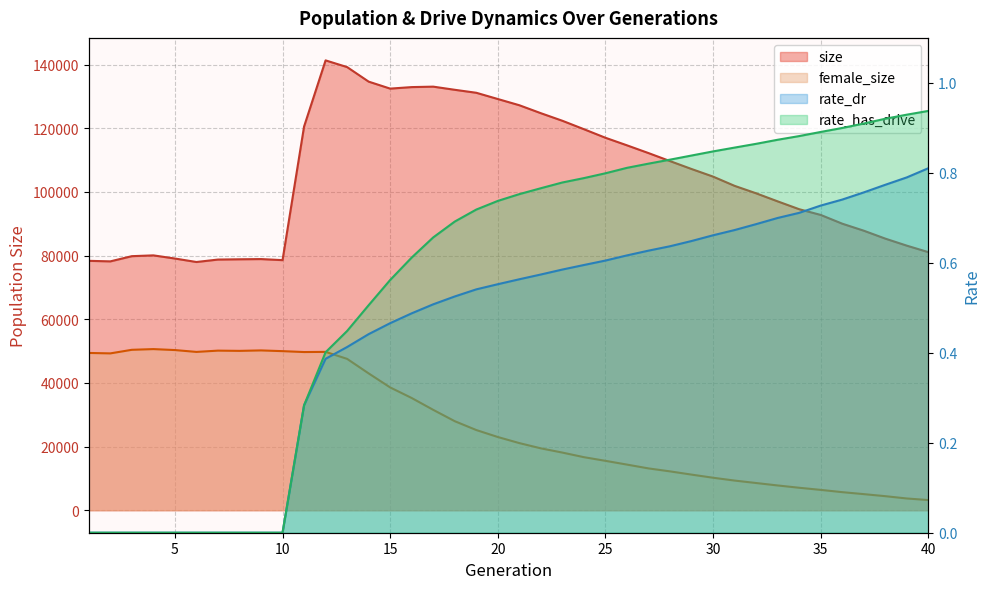

Reading left to right, list all the values displayed in this chart.

size: 78350.0	78179.0	79815.0	80065.0	79075.0	77983.0	78749.0	78835.0	78903.0	78566.0	120529.0	141322.0	139218.0	134648.0	132453.0	132930.0	133072.0	132083.0	131147.0	129187.0	127231.0	124731.0	122349.0	119703.0	117012.0	114637.0	112201.0	109681.0	107196.0	104810.0	101903.0	99563.0	97032.0	94566.0	92767.0	90020.0	87818.0	85327.0	83115.0	81078.0
female_size: 49411.0	49271.0	50398.0	50620.0	50319.0	49736.0	50139.0	50064.0	50207.0	49977.0	49695.0	49747.0	47554.0	42989.0	38579.0	35257.0	31536.0	27973.0	25196.0	23003.0	21091.0	19441.0	18111.0	16667.0	15520.0	14339.0	13139.0	12208.0	11192.0	10207.0	9319.0	8550.0	7782.0	7061.0	6393.0	5681.0	5059.0	4417.0	3691.0	3195.0
rate_dr: 0.0	0.0	0.0	0.0	0.0	0.0	0.0	0.0	0.0	0.0	0.3	0.4	0.4	0.4	0.5	0.5	0.5	0.5	0.5	0.6	0.6	0.6	0.6	0.6	0.6	0.6	0.6	0.6	0.6	0.7	0.7	0.7	0.7	0.7	0.7	0.7	0.8	0.8	0.8	0.8
rate_has_drive: 0.0	0.0	0.0	0.0	0.0	0.0	0.0	0.0	0.0	0.0	0.3	0.4	0.4	0.5	0.6	0.6	0.7	0.7	0.7	0.7	0.8	0.8	0.8	0.8	0.8	0.8	0.8	0.8	0.8	0.8	0.9	0.9	0.9	0.9	0.9	0.9	0.9	0.9	0.9	0.9